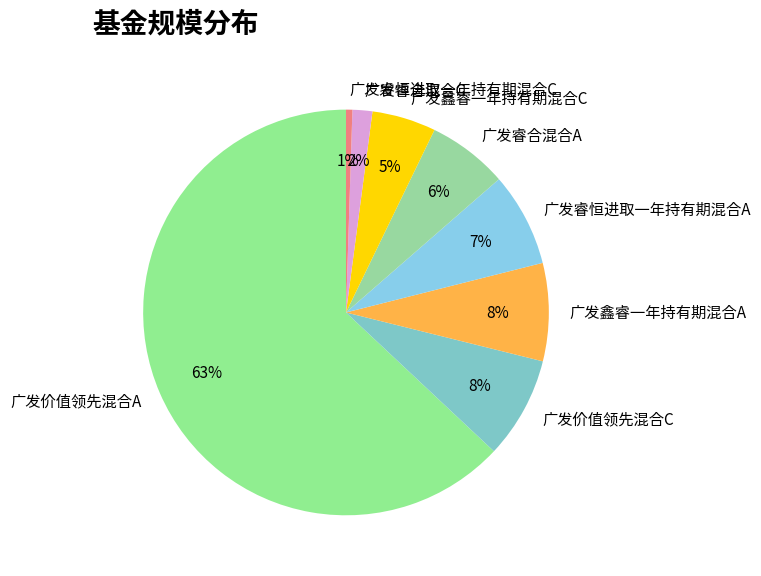

Do 广发鑫睿一年持有期混合C and 广发价值领先混合C together represent more than half of the pie?

No